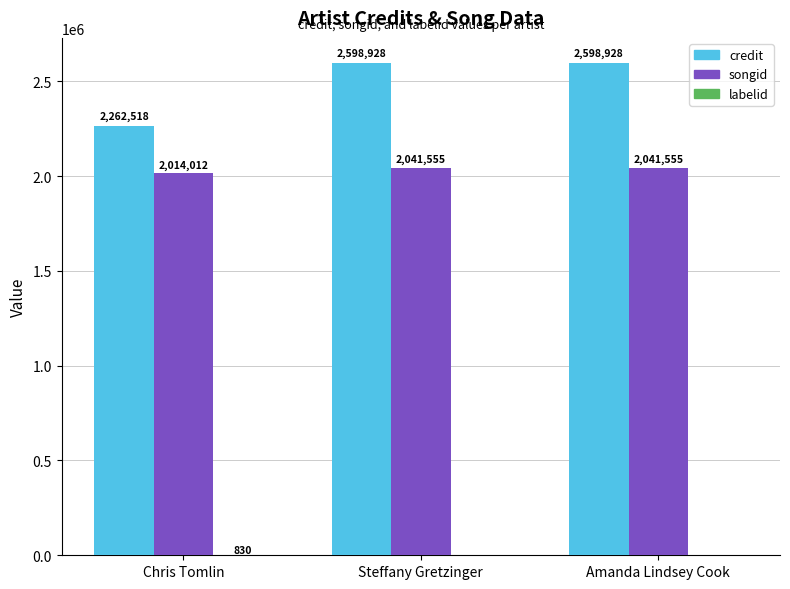

What is the greatest value displayed?

2598928